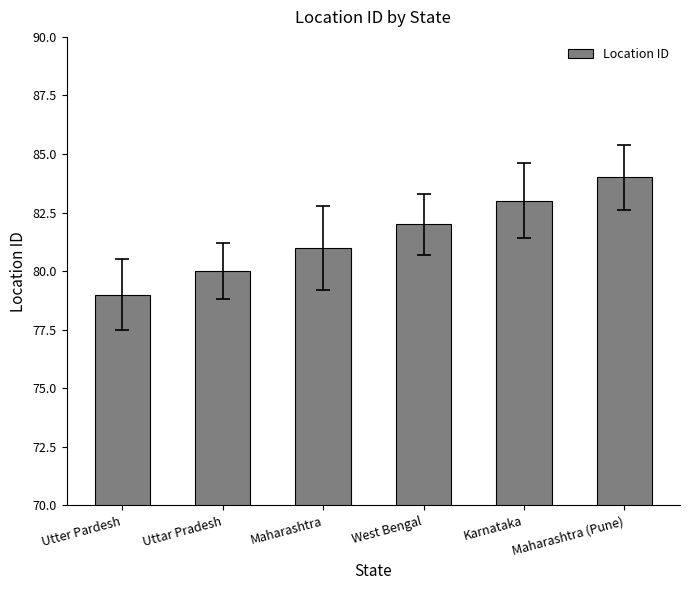

Reading left to right, extract all data points from this chart.

Utter Pardesh=79	Uttar Pradesh=80	Maharashtra=81	West Bengal=82	Karnataka=83	Maharashtra (Pune)=84